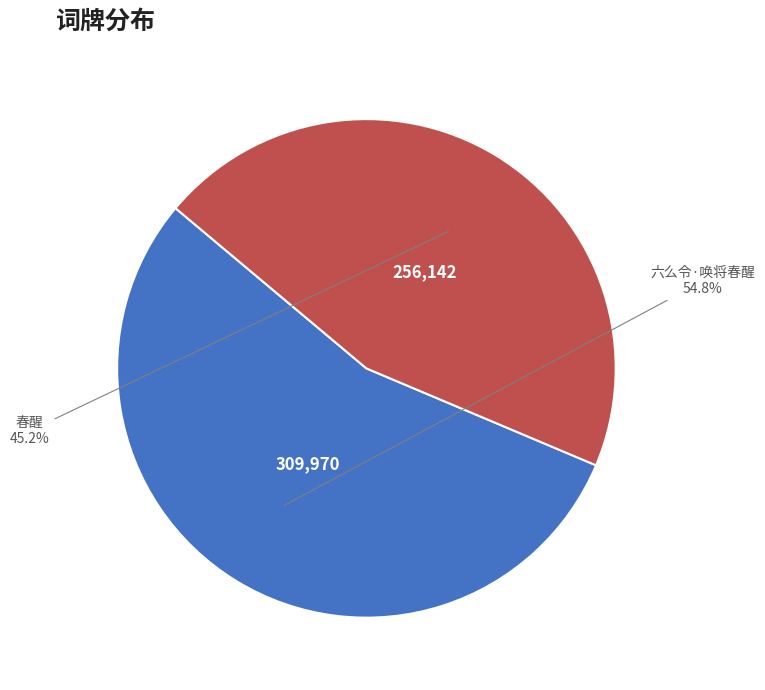

Does any single category account for the majority?

Yes